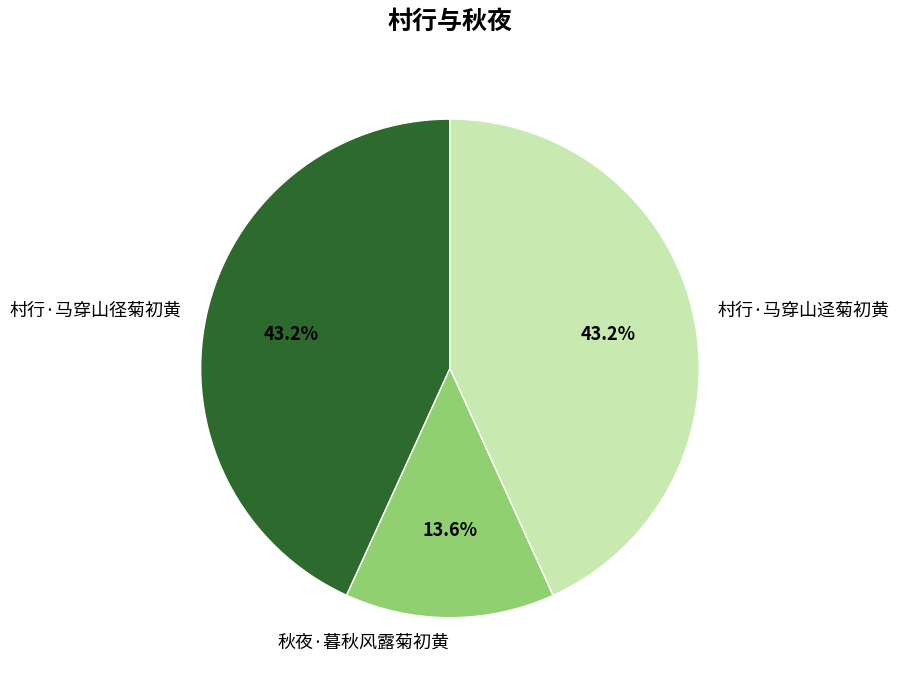

To the nearest percent, what is the combined percentage of 村行·马穿山迳菊初黄 and 村行·马穿山径菊初黄?

86%